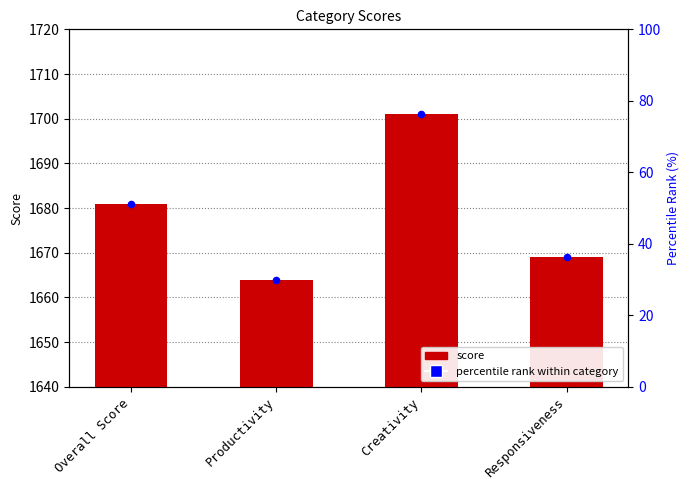

At how many categories does at least one series exceed 1182?

4